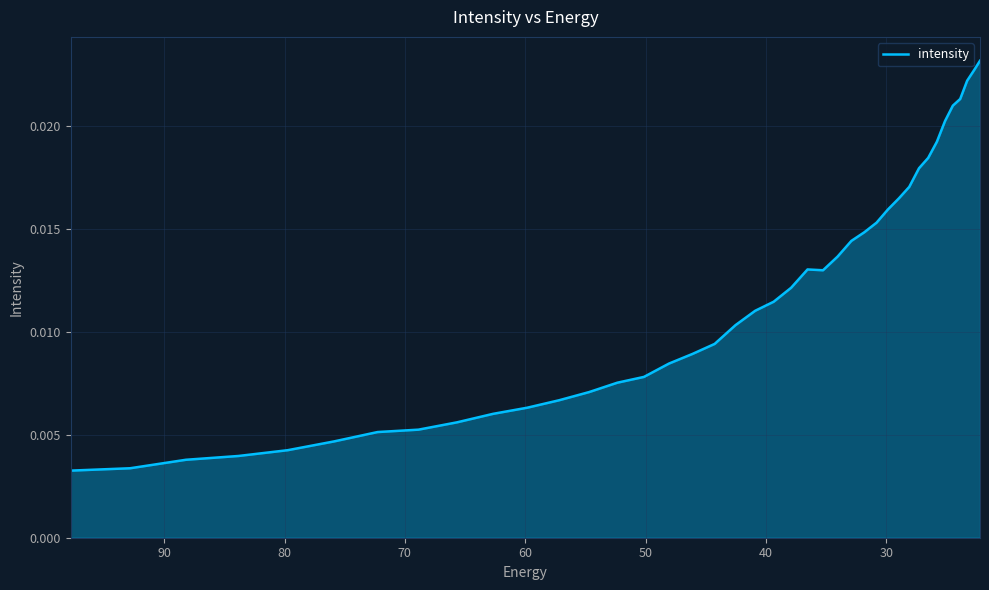

What is the sum of all values?

0.5